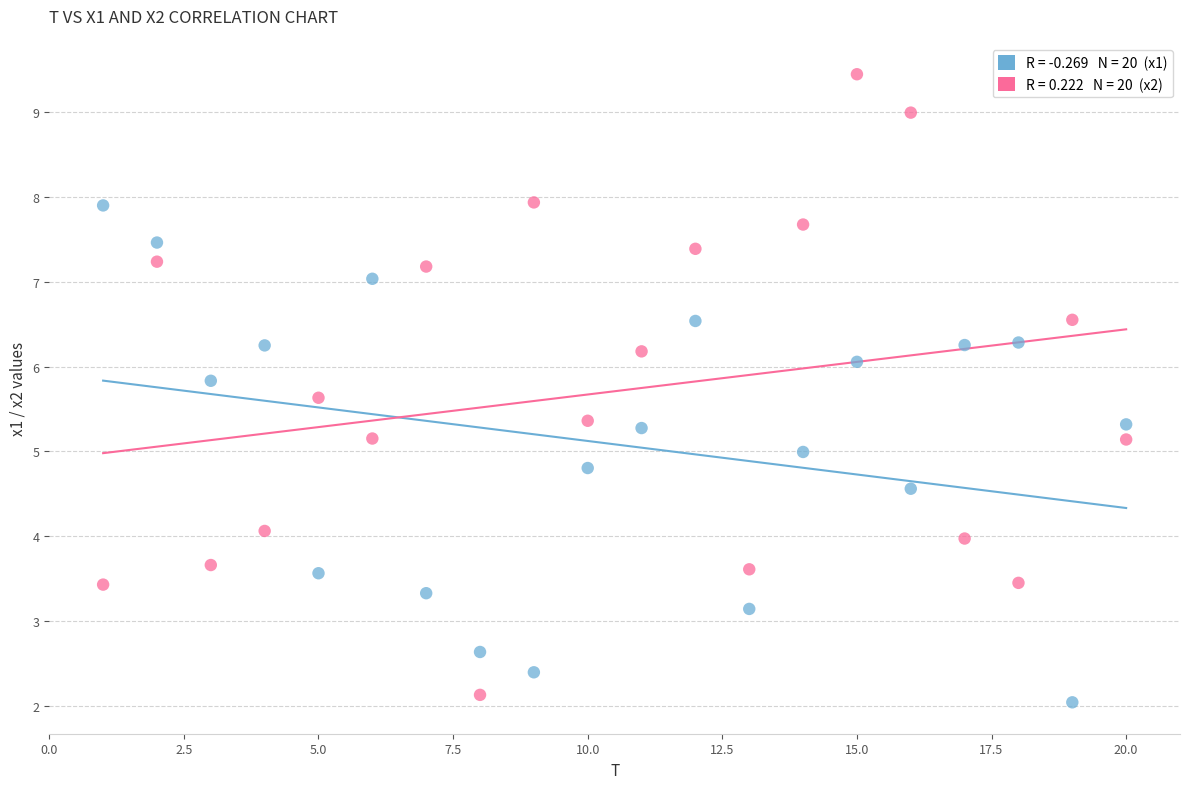

Across all data points, what is the range of Y values (max minus min)?

7.4